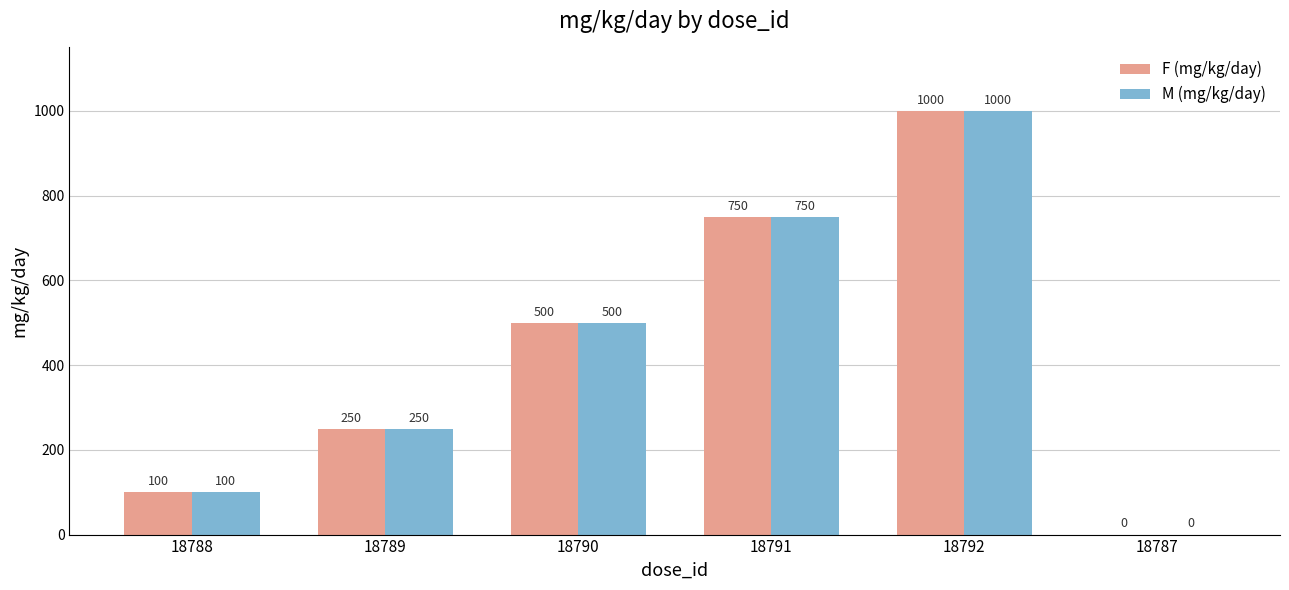

What is the sum of the M (mg/kg/day) values at 18789 and 18787?

250